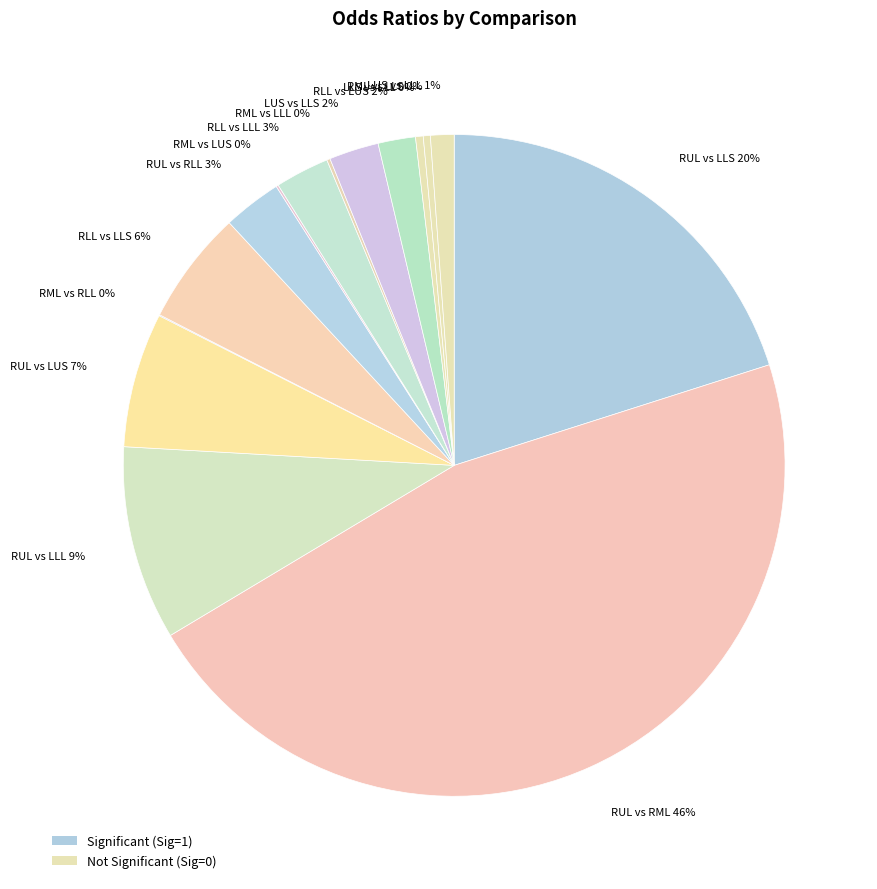

Which has a higher value, RLL vs LLL 3% or RUL vs LUS 7%?

RUL vs LUS 7%